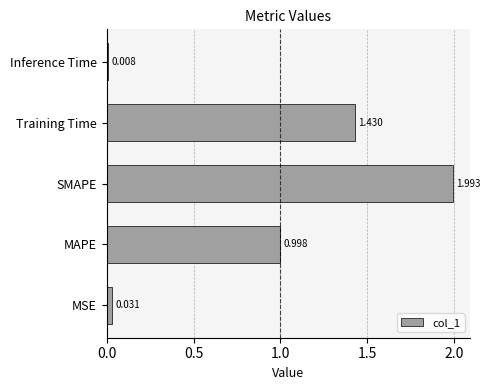

Which has a higher value, MSE or Inference Time?

MSE